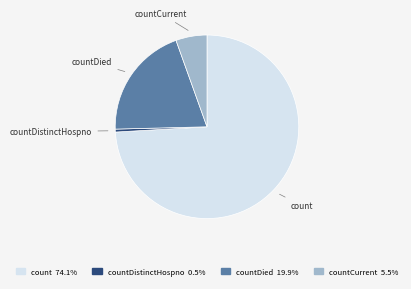

How many segments does this pie chart have?

4